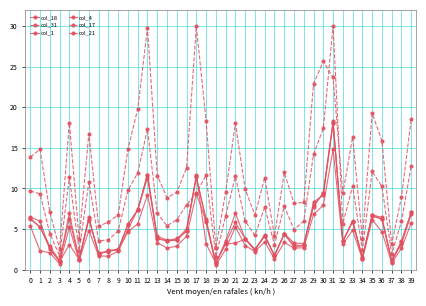

How many distinct data groups are displayed?

6